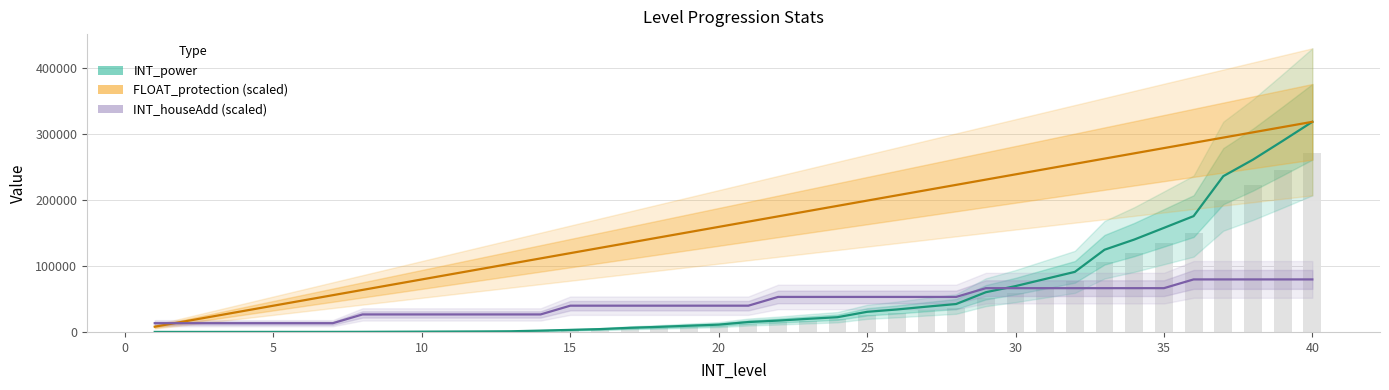

Which series has the largest total across all categories?

FLOAT_protection (scaled)